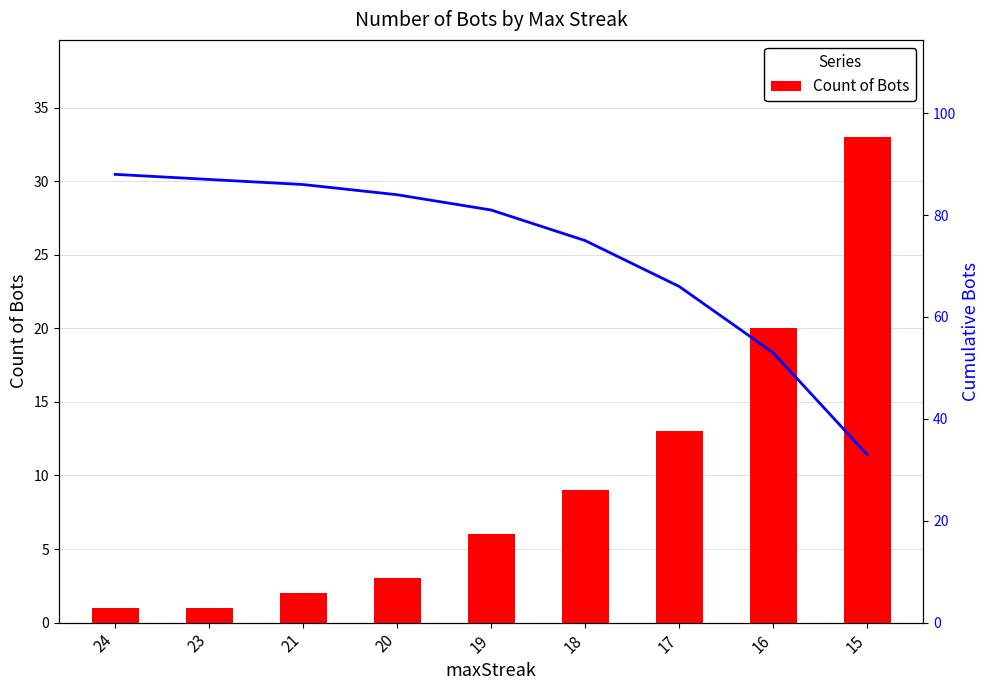

At 19, list the series in order from largest to smallest.

Cumulative Bots, Count of Bots